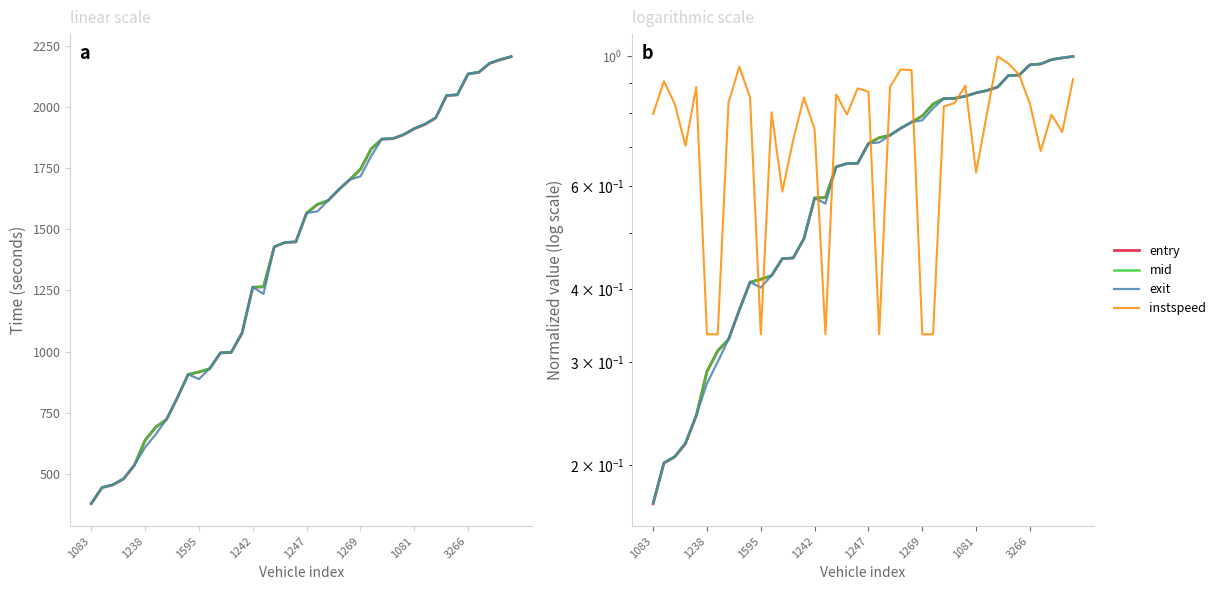

What is the value of the instspeed point at the 25th from the left?

0.9